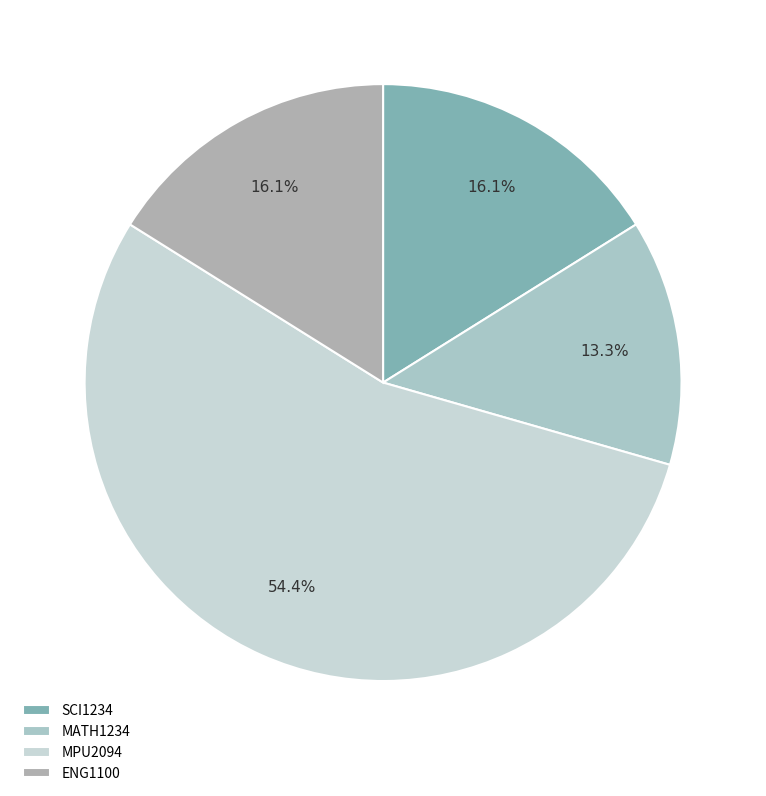

To the nearest percent, what portion does ENG1100 represent?

16%